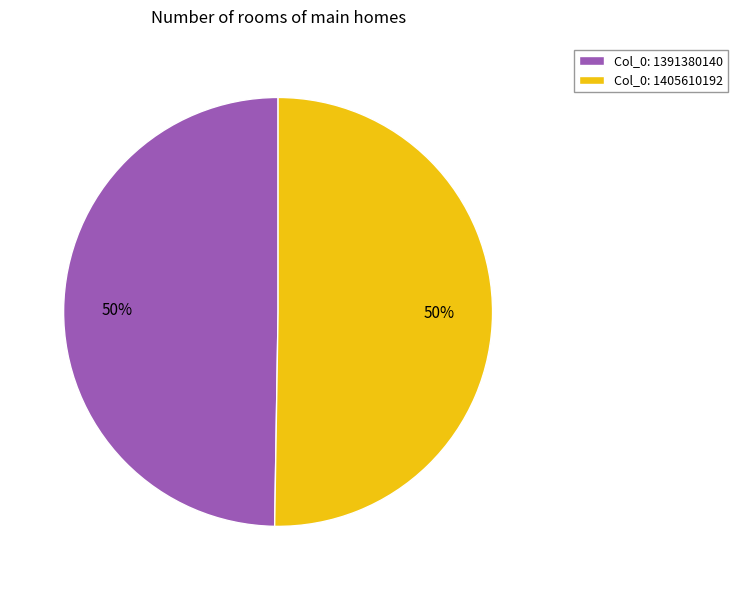

The Col_0: 1391380140 slice represents 37% of the pie. True or false?

False